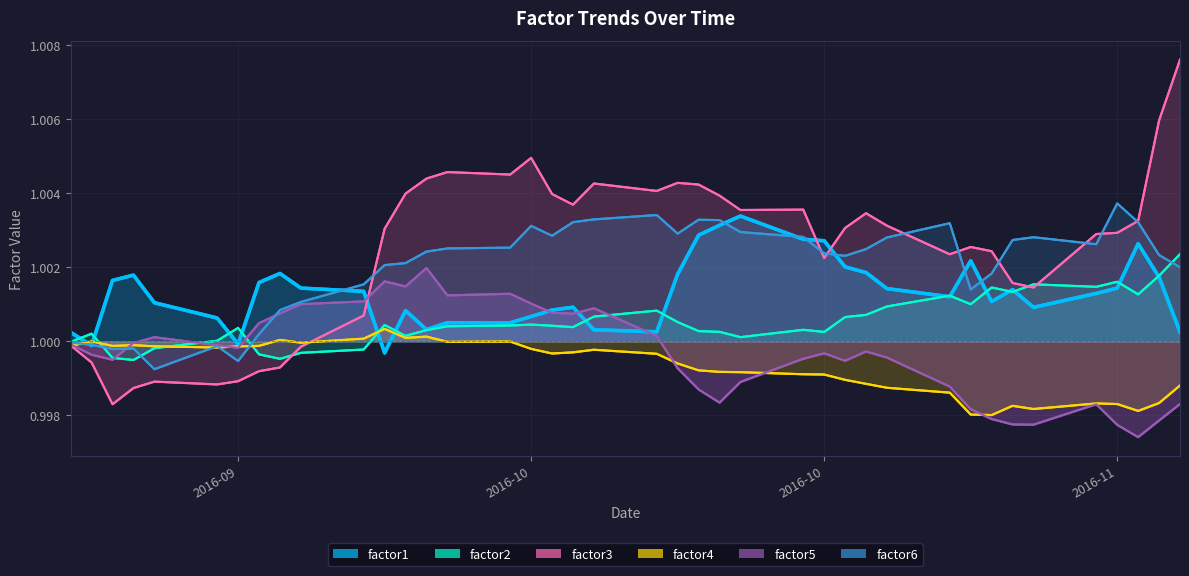

How many times do factor5 and factor1 cross each other?

4